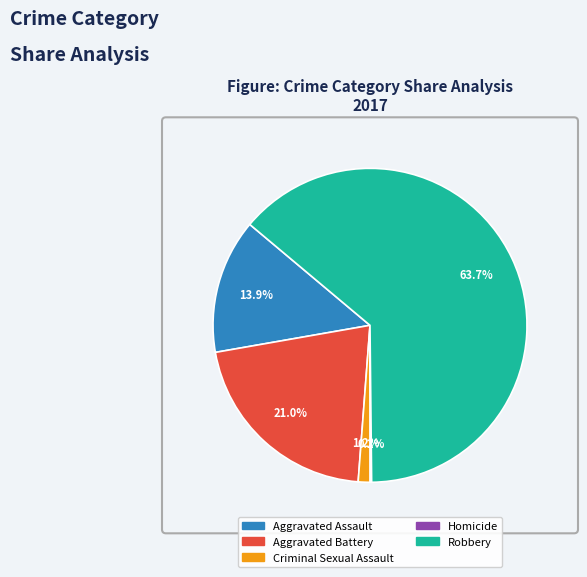

True or false: Aggravated Battery accounts for 21% of the total.

True